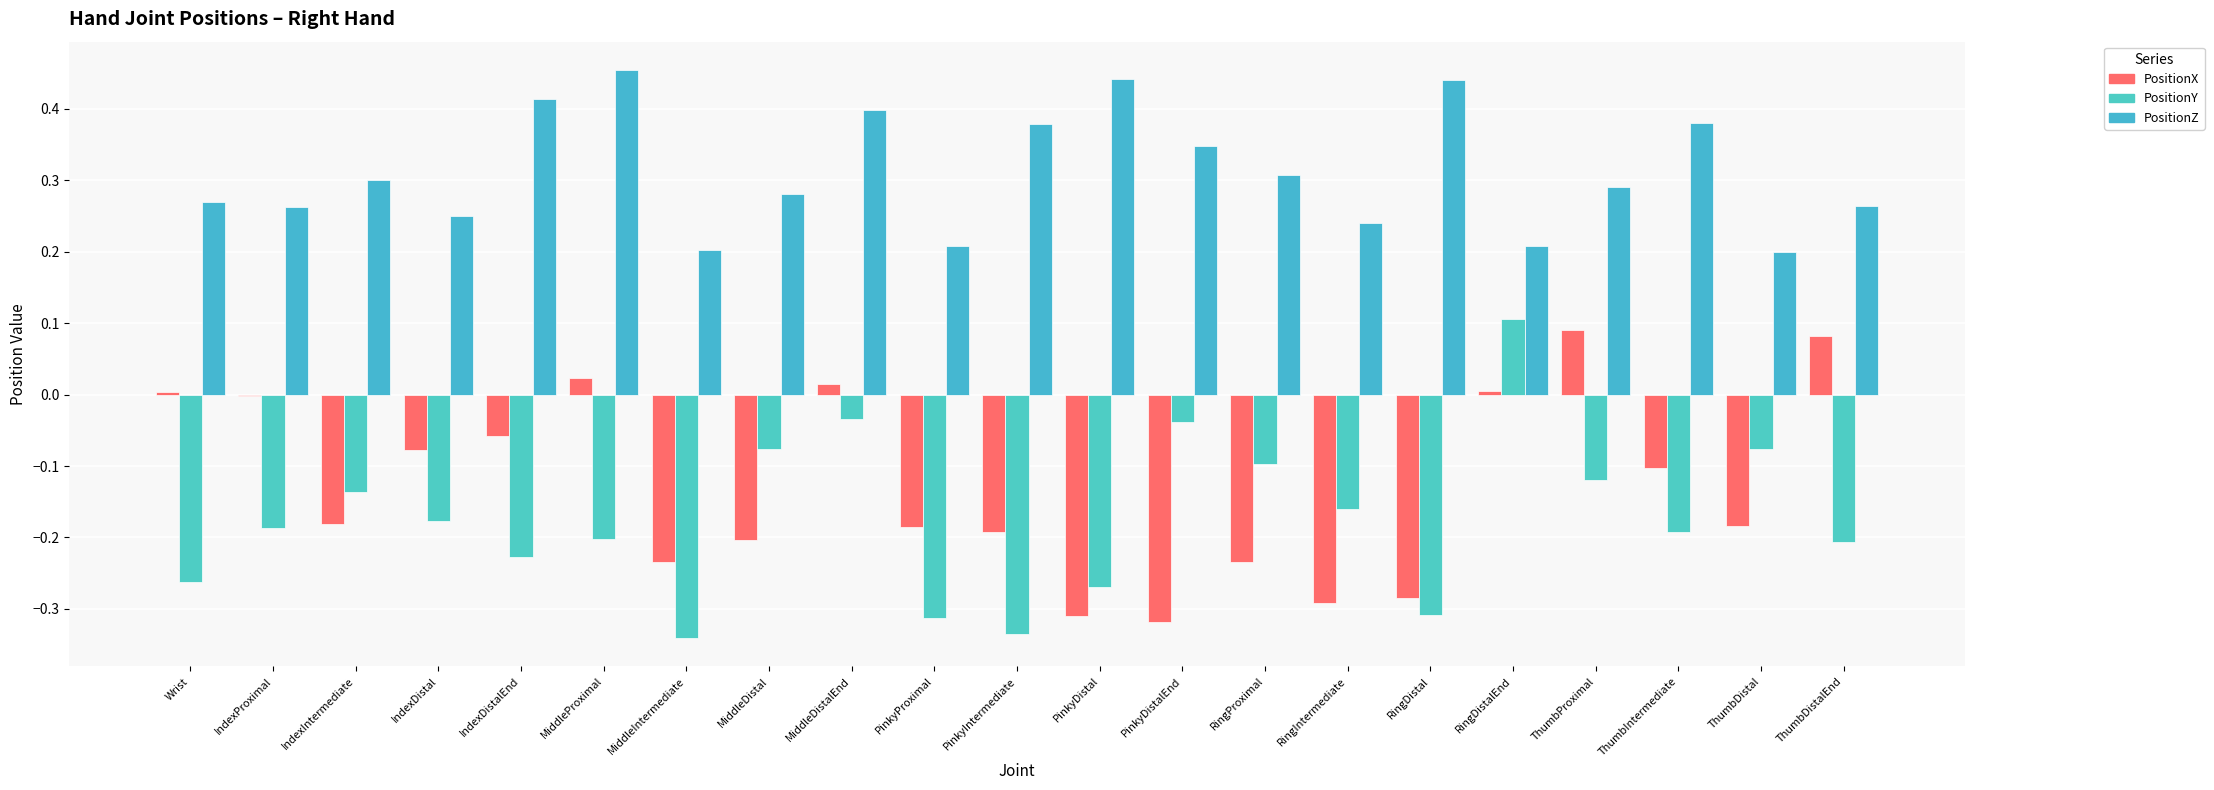

What are all the series names shown in the legend?

PositionX, PositionY, PositionZ